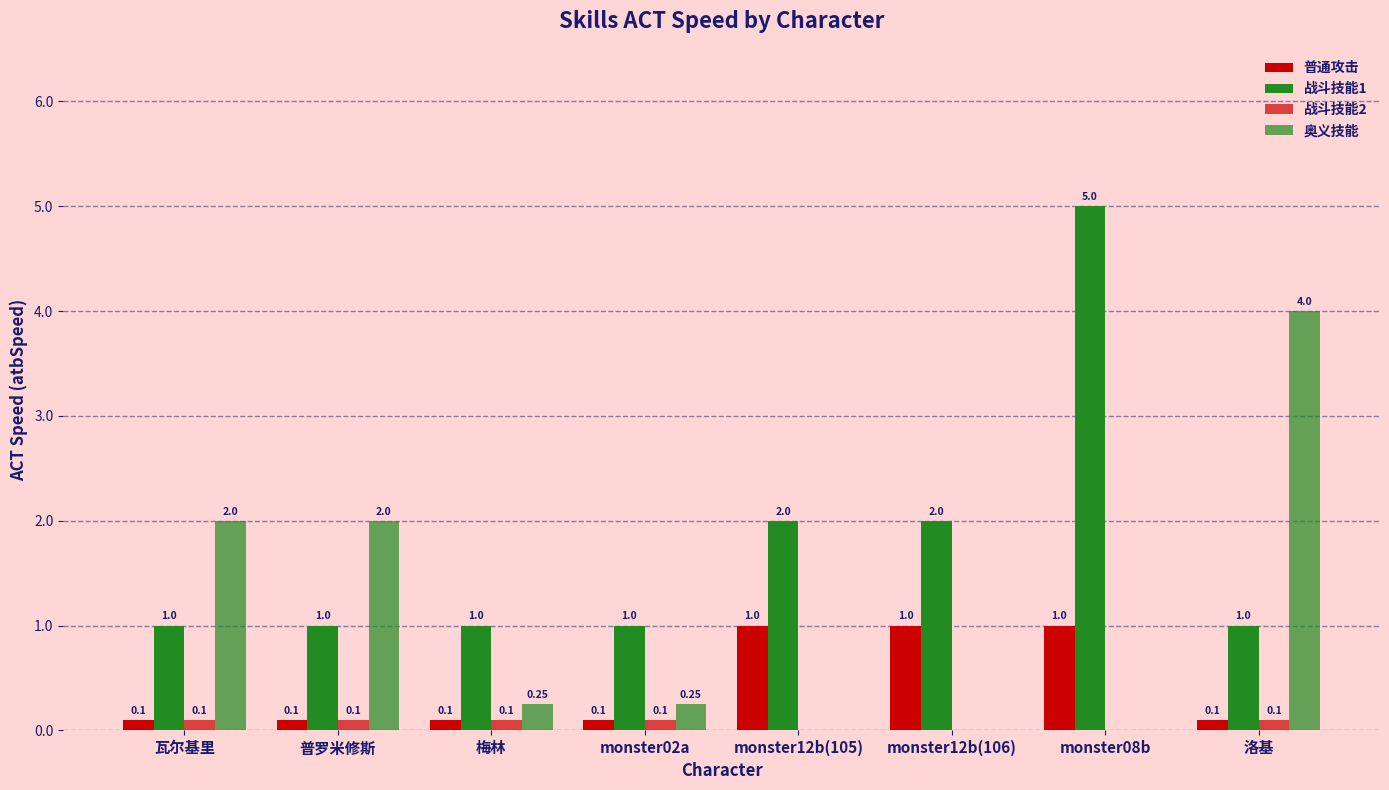

At 梅林, list the series in order from largest to smallest.

战斗技能1, 奥义技能, 普通攻击, 战斗技能2